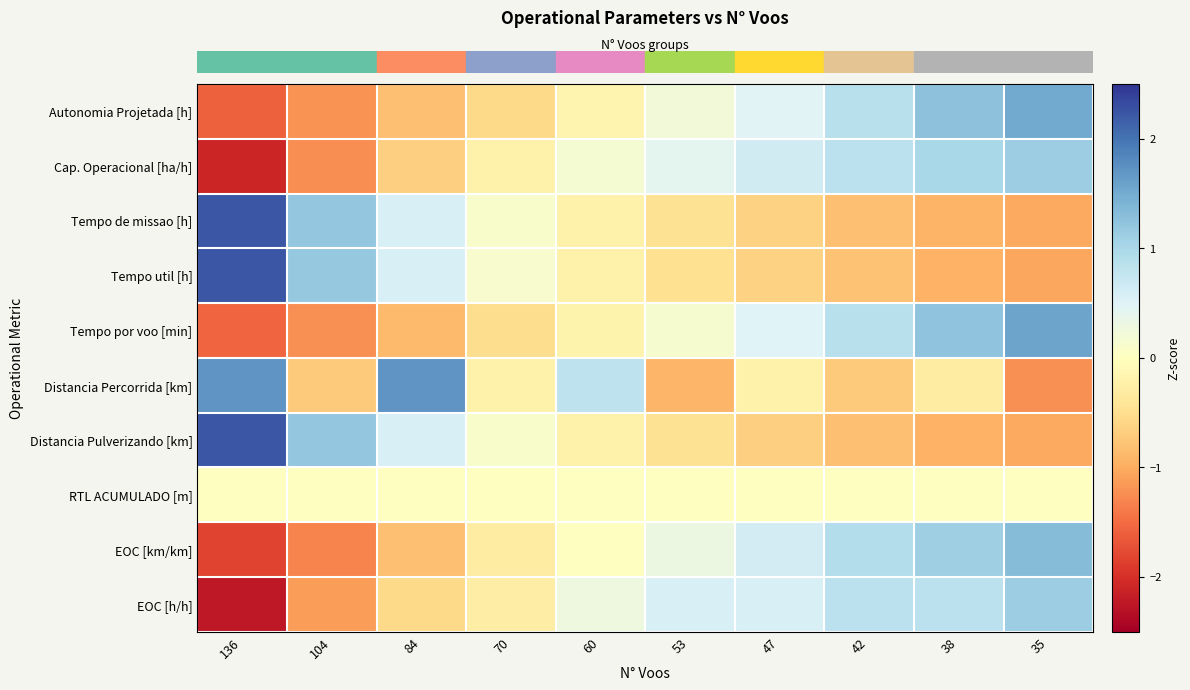

At which category does the chart reach its peak across all series?

136